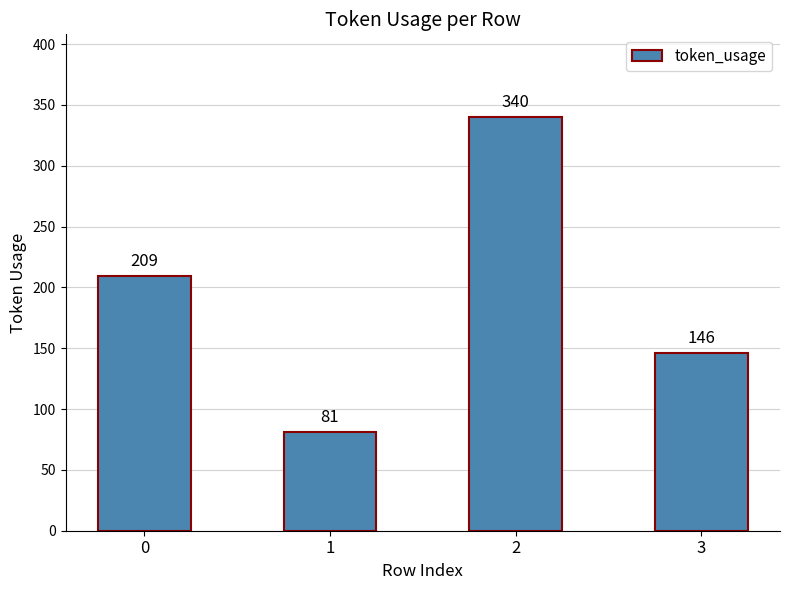

Between 1 and 2, which is larger?

2